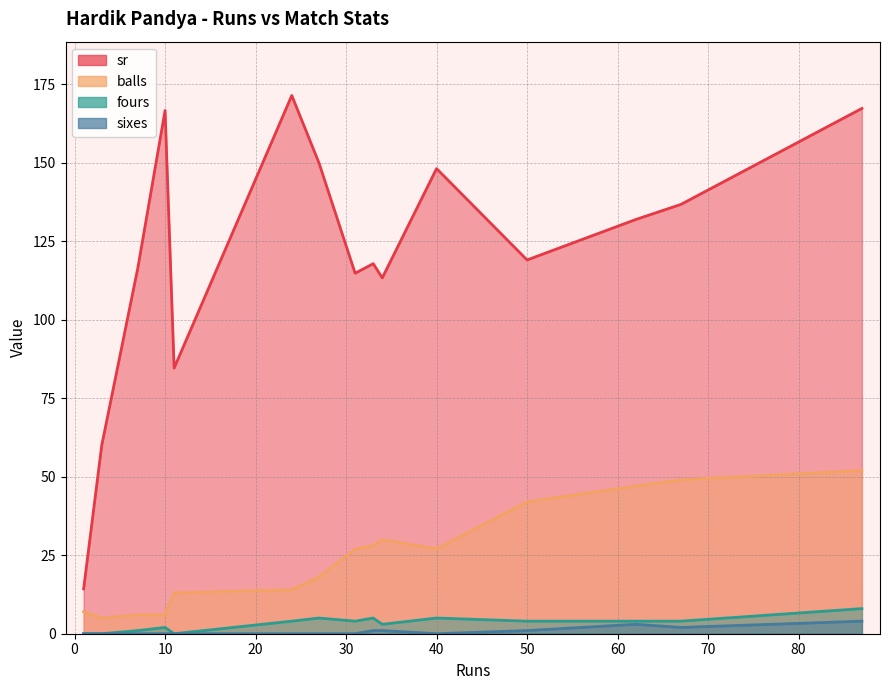

Between 1 and 34, which series saw the biggest shift?

sr